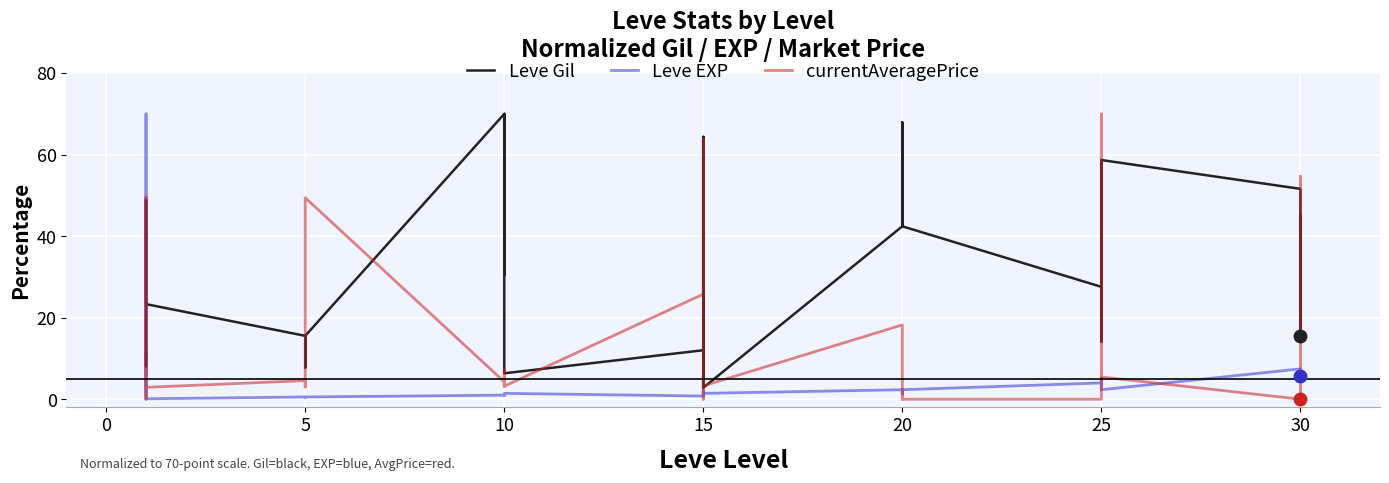

What is the average value of the Leve Gil series?

34.3